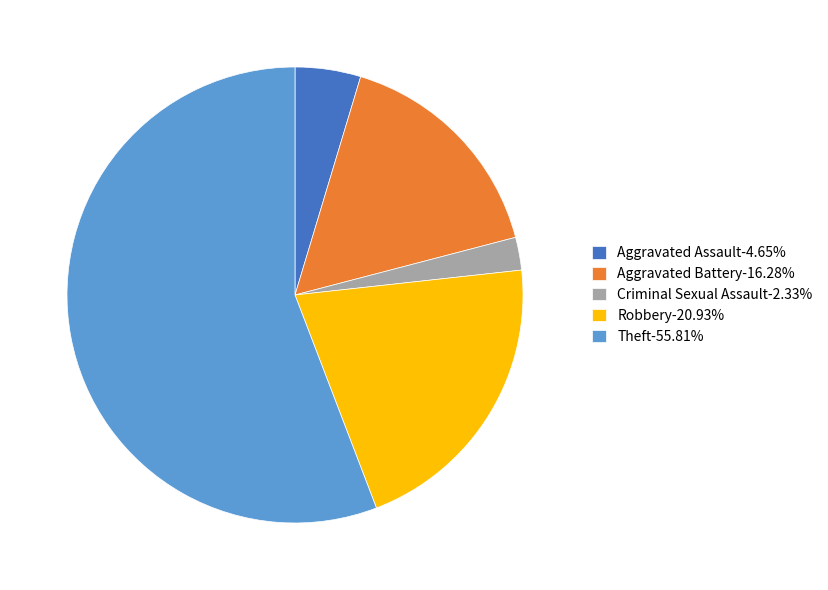

Approximately how many times larger is the value at Robbery-20.93% compared to Aggravated Assault-4.65%?

4.5